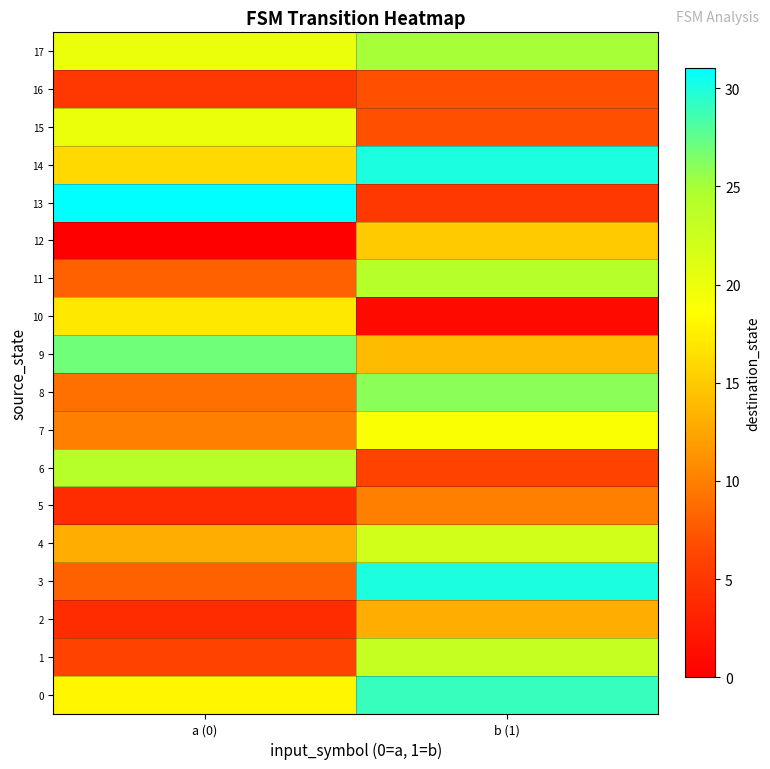

Rank the series by their maximum value, from highest to lowest.

13, 3, 14, 0, 9, 8, 17, 6, 11, 1, 4, 15, 7, 10, 12, 2, 5, 16